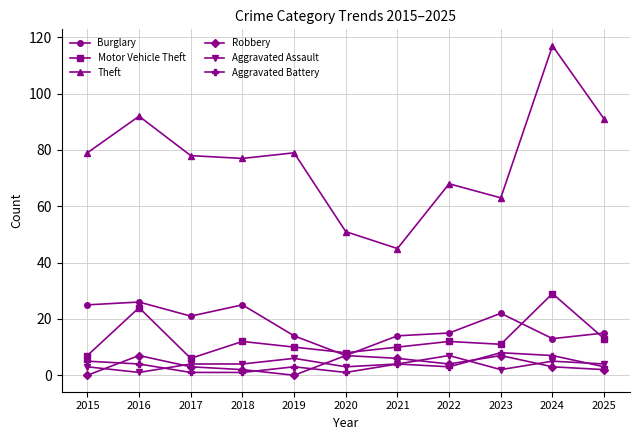

What is the sum of all Aggravated Battery values?

40